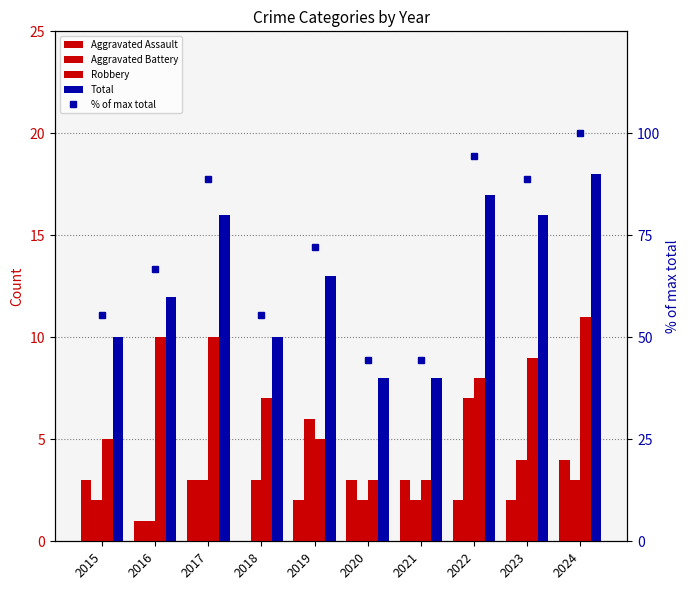

The % of max total series shows 82.1 at 2015. True or false?

False